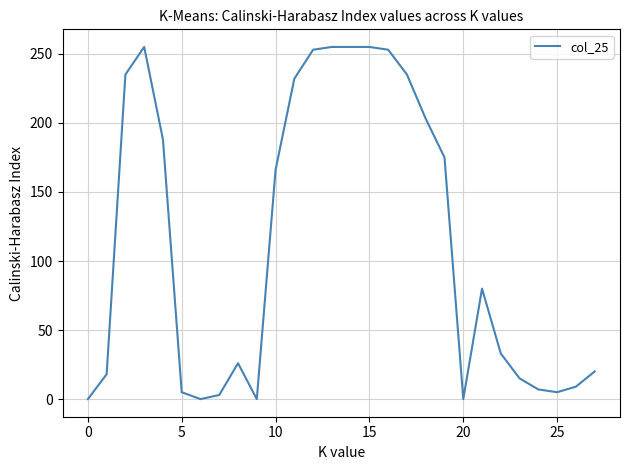

What is the maximum value shown in the chart?

255